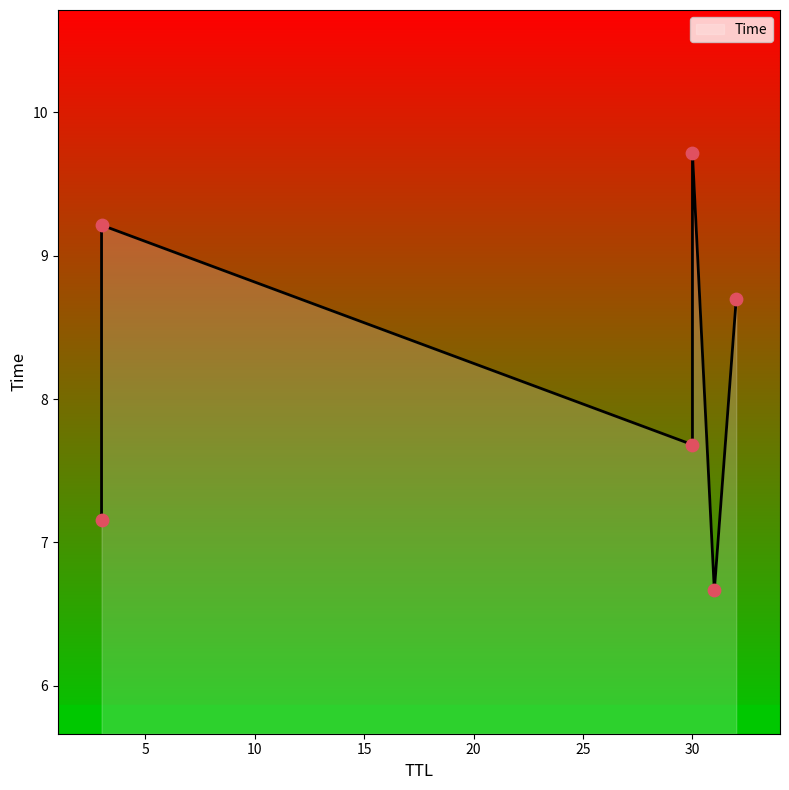

Between 30 and 32, which is larger?

32